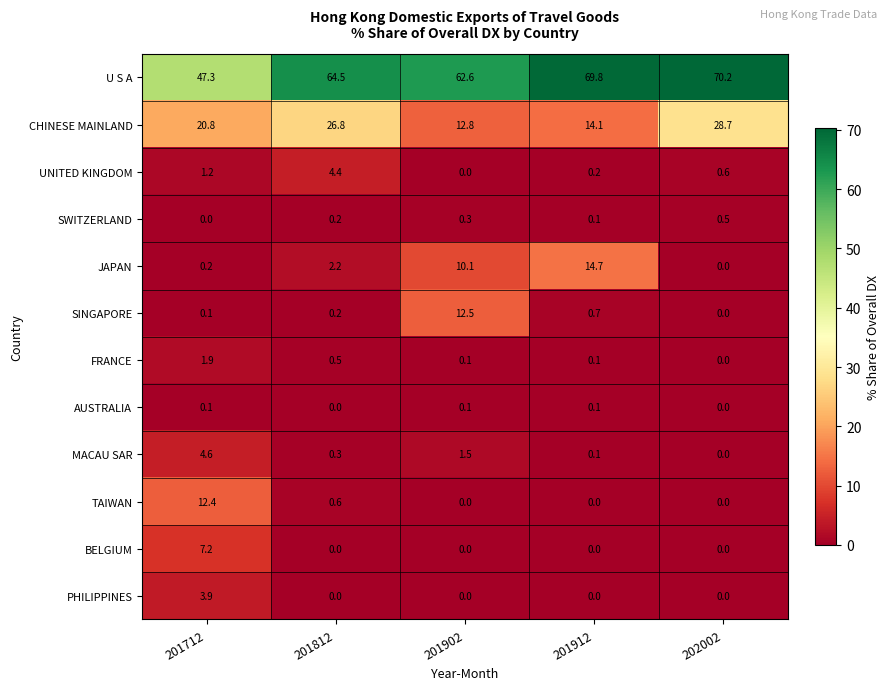

What is the difference between the maximum and minimum values in the JAPAN series?

14.7